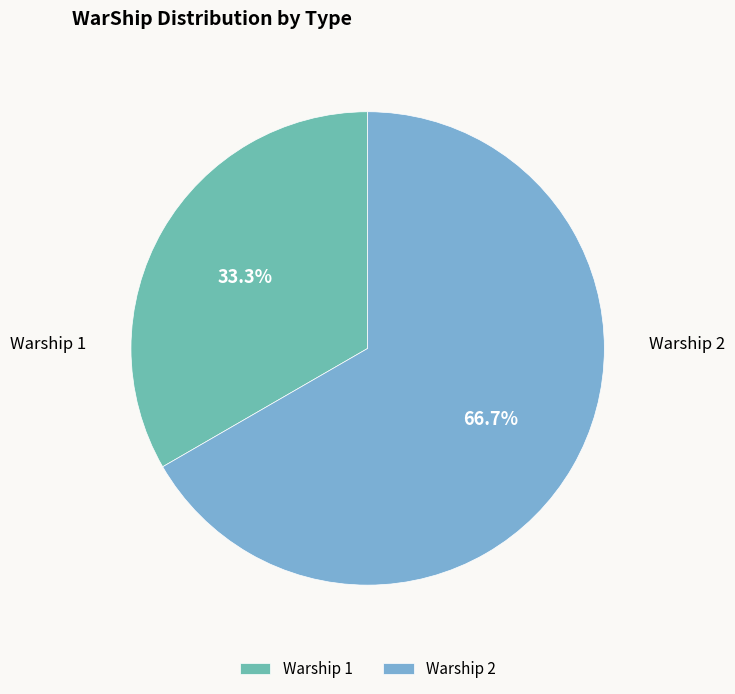

Which slice is the smallest?

Warship 1